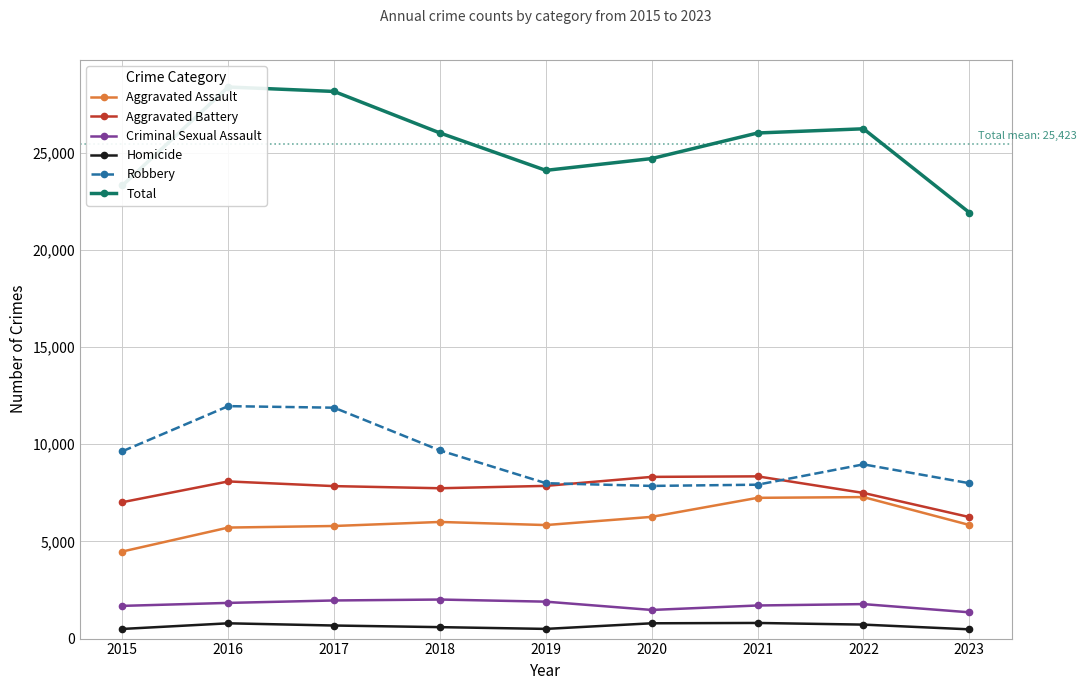

What is the value of the Aggravated Assault point at the 7th from the left?

7242